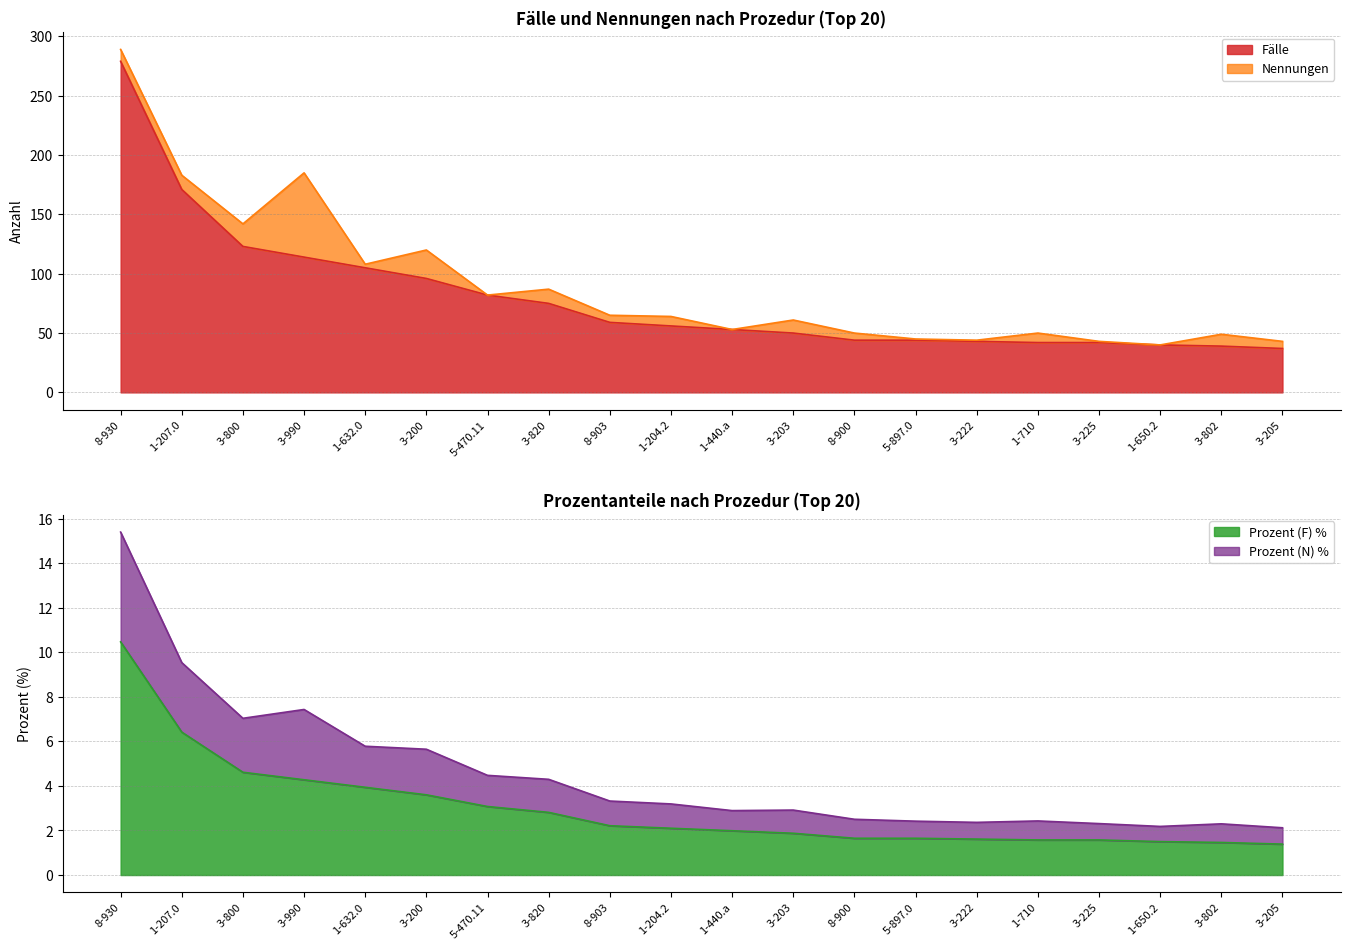

The value of Prozent (N) at 1-632.0 is 5.8. True or false?

True